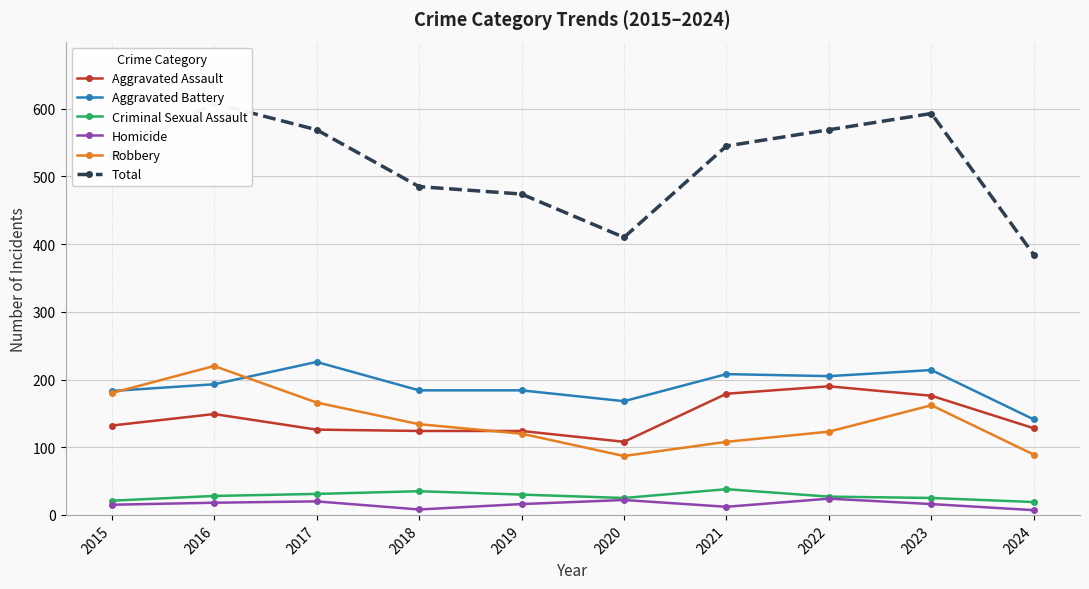

True or false: Criminal Sexual Assault and Total intersect in this chart.

False